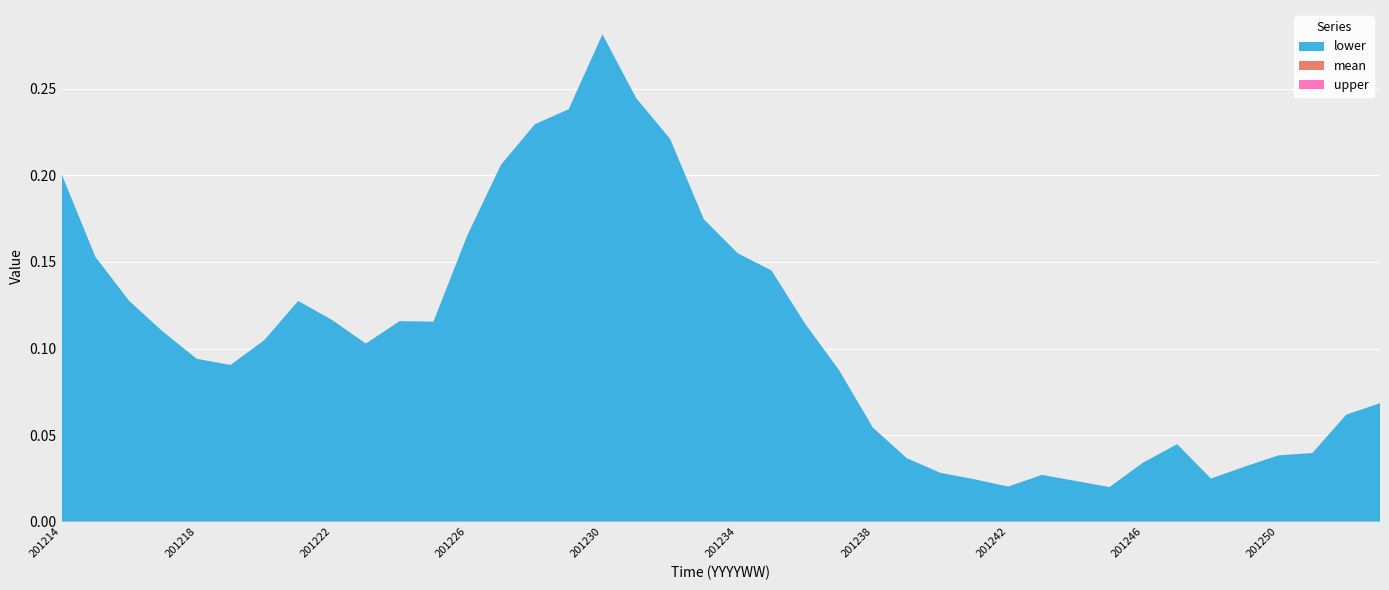

True or false: upper and lower cross at least once.

False